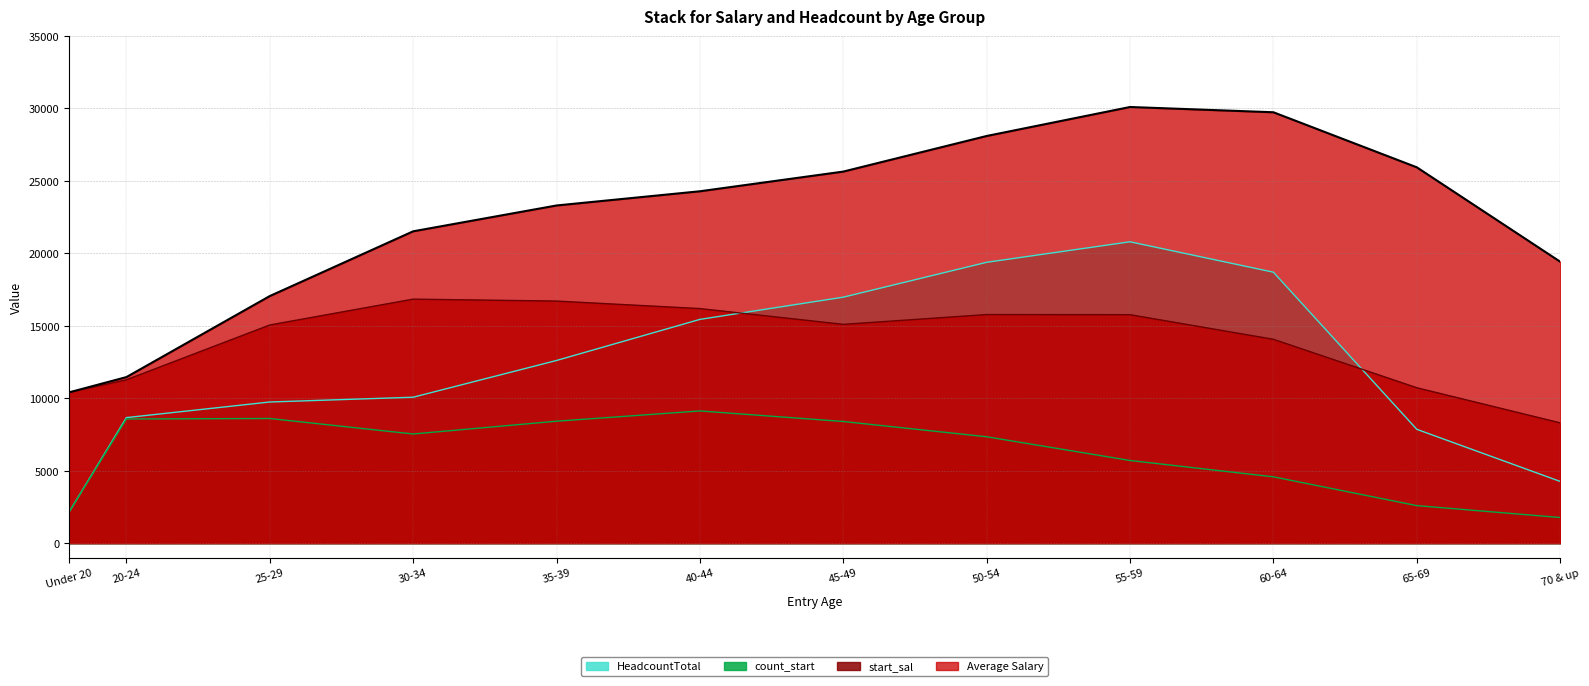

How many lines are shown in the chart?

4